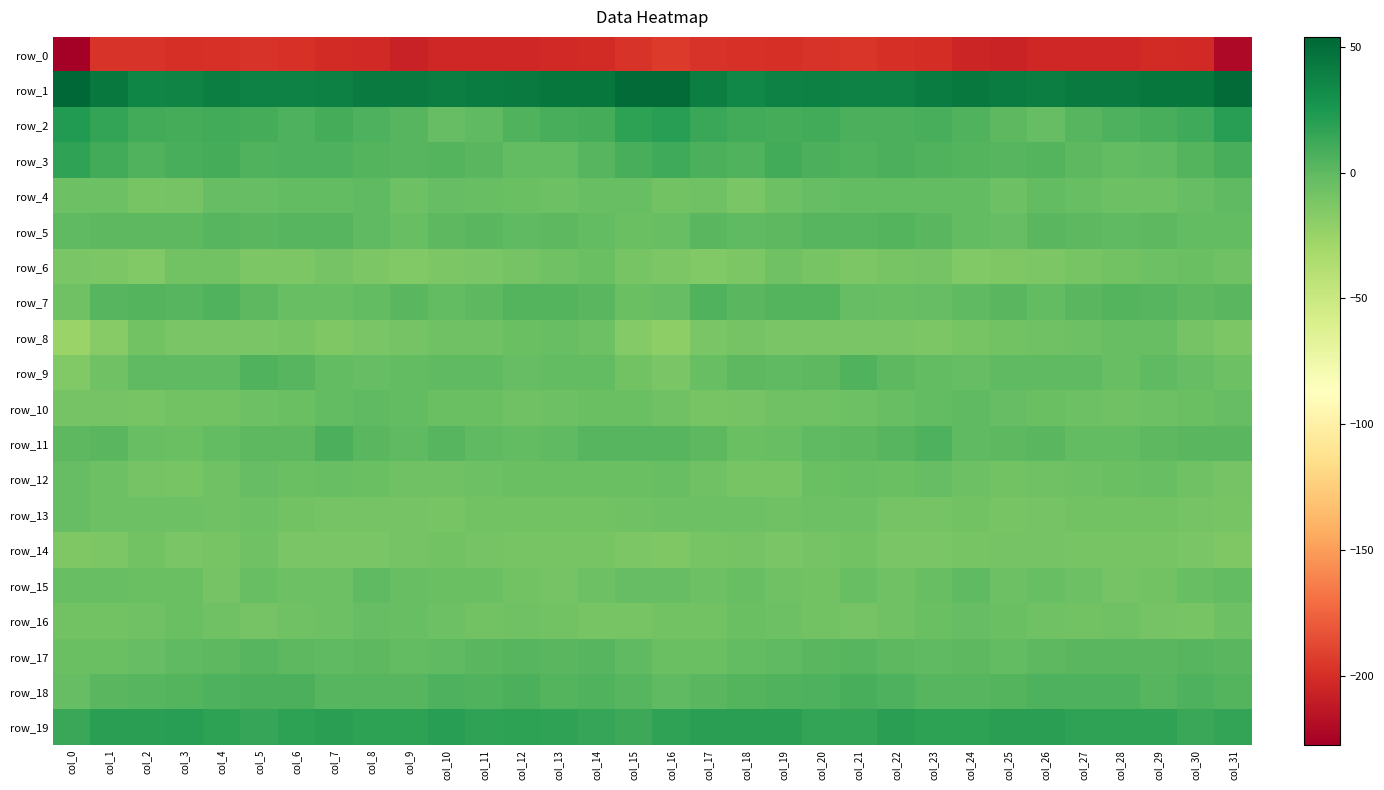

What is the greatest value displayed?

53.9